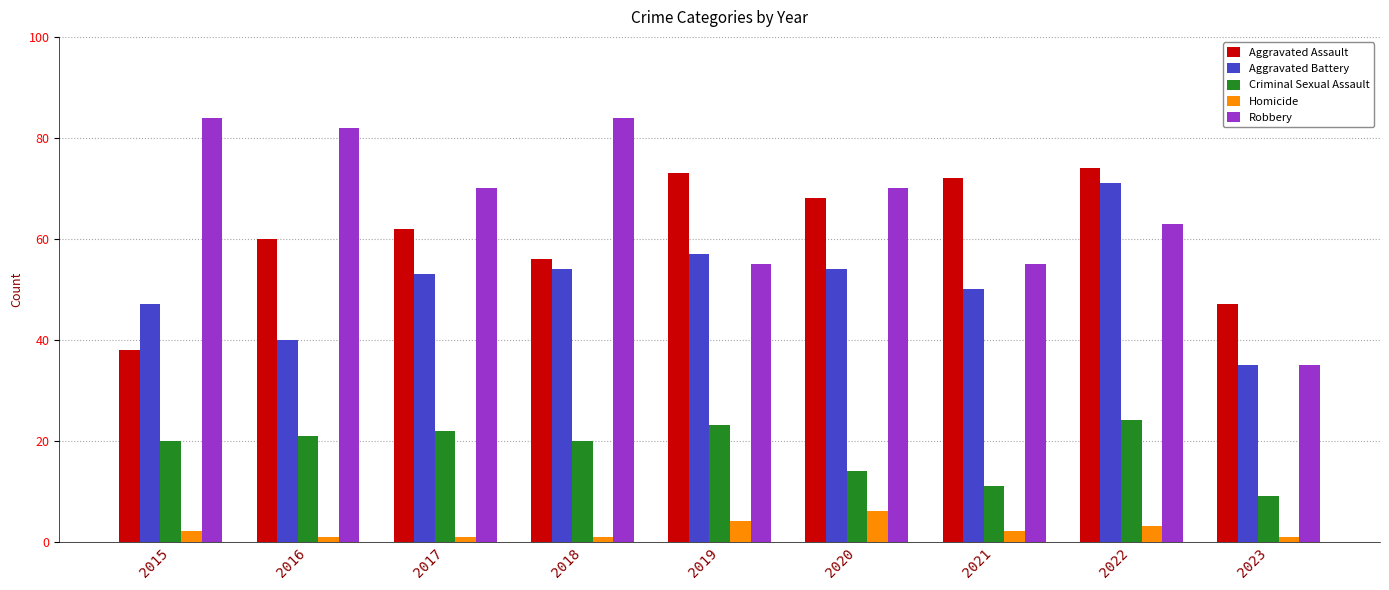

Which series has the widest spread of values?

Robbery